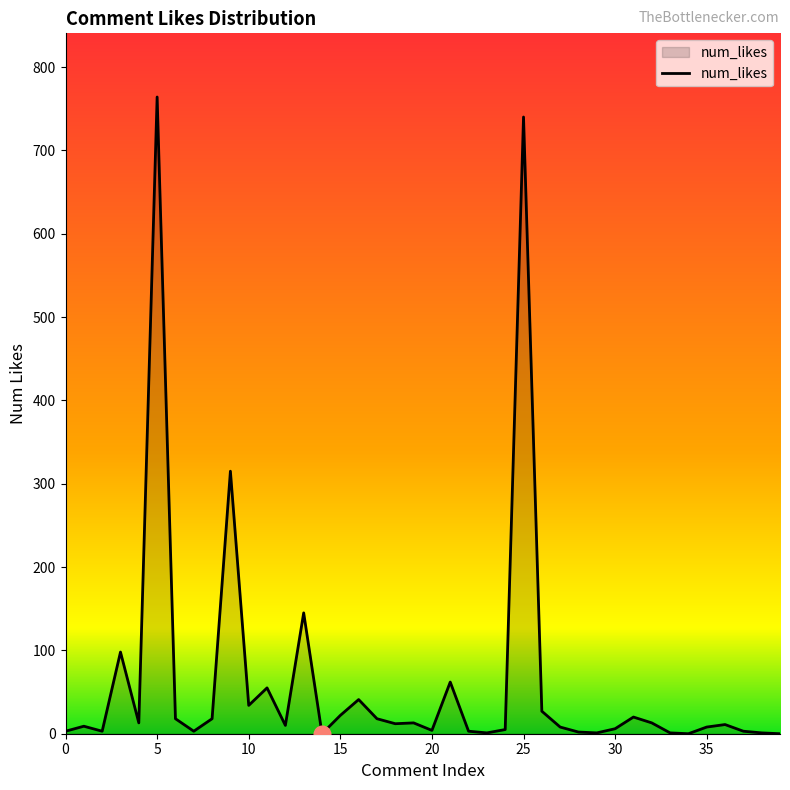

What is the difference between the maximum and minimum values?

764